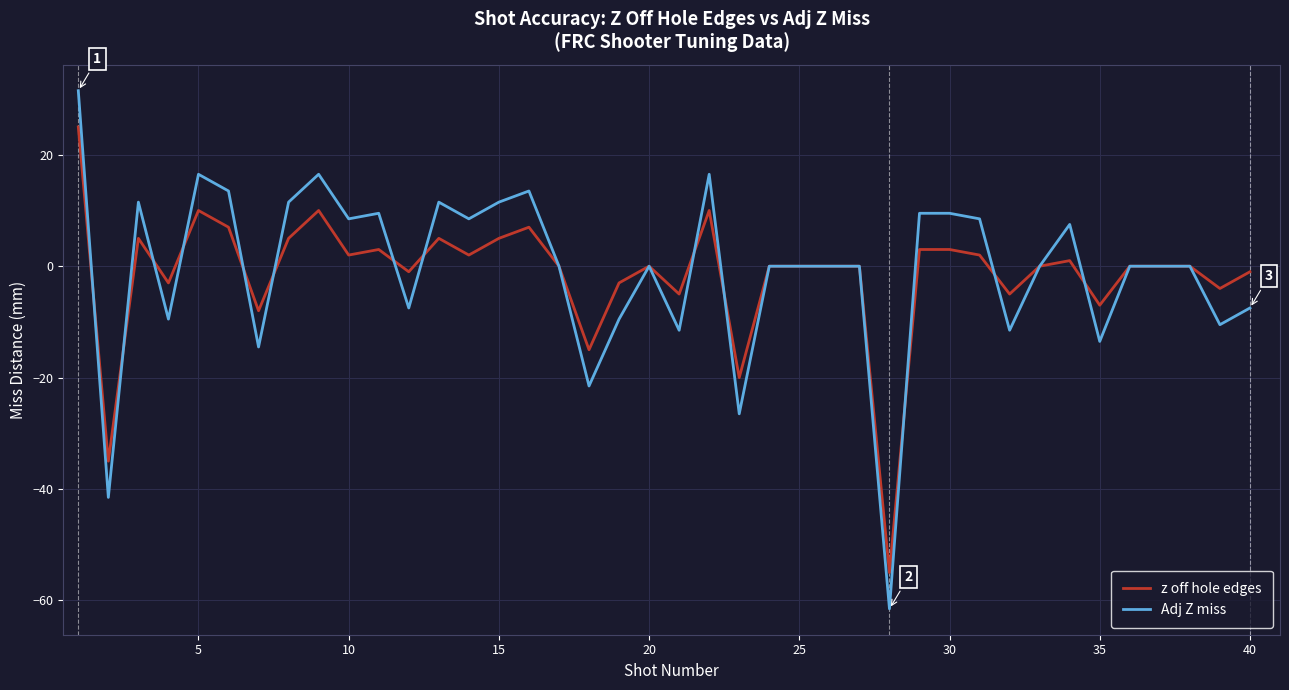

List the series in order of their peak value, lowest first.

z off hole edges, Adj Z miss